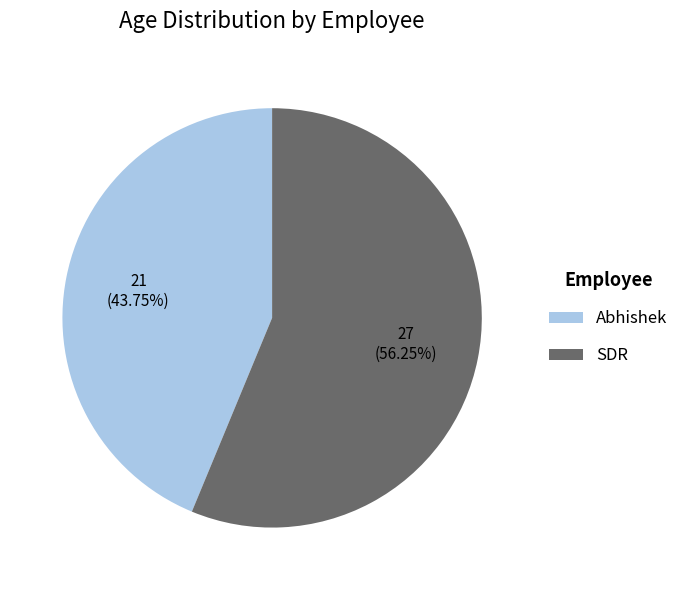

Rank the categories by value from highest to lowest.

SDR, Abhishek